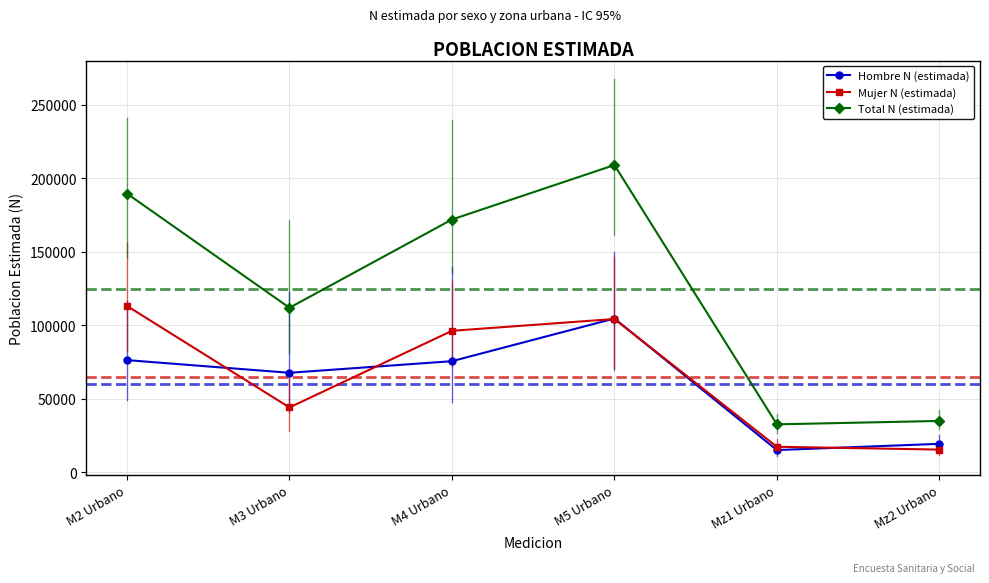

Is the value of Total N (estimada) at M4 Urbano greater than the value of Mujer N (estimada) at M4 Urbano?

Yes